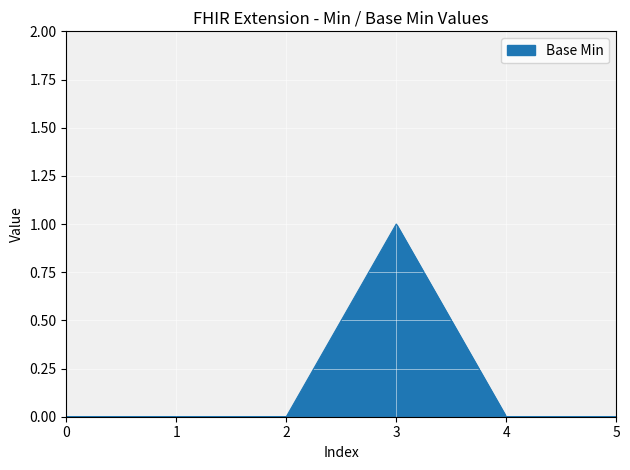

True or false: there are more than 2 points higher than both neighbors.

False